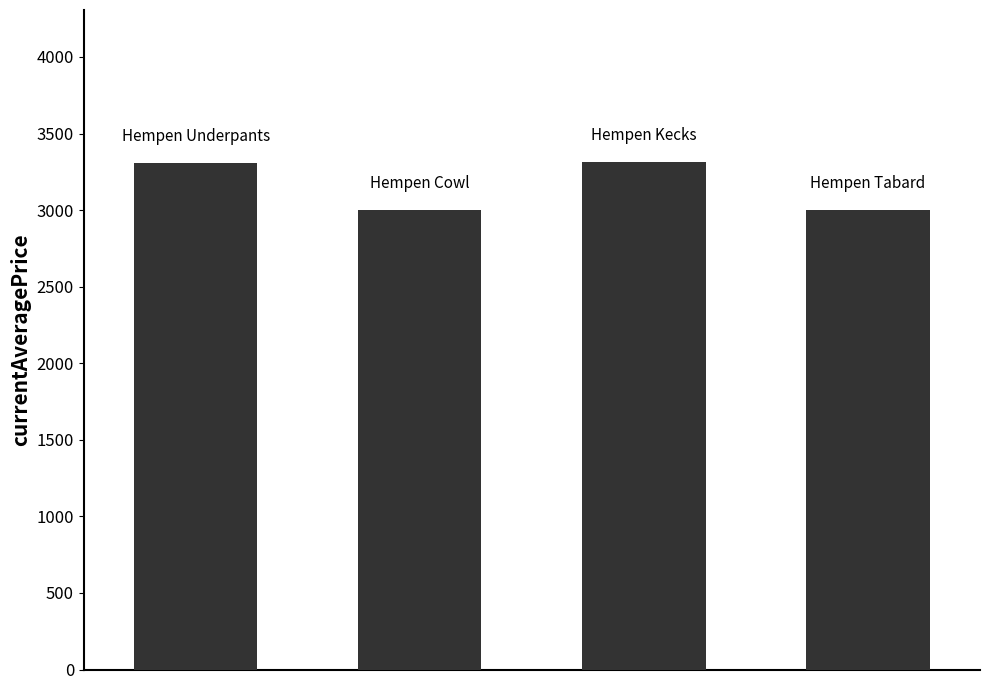

What is the maximum value shown in the chart?

3313